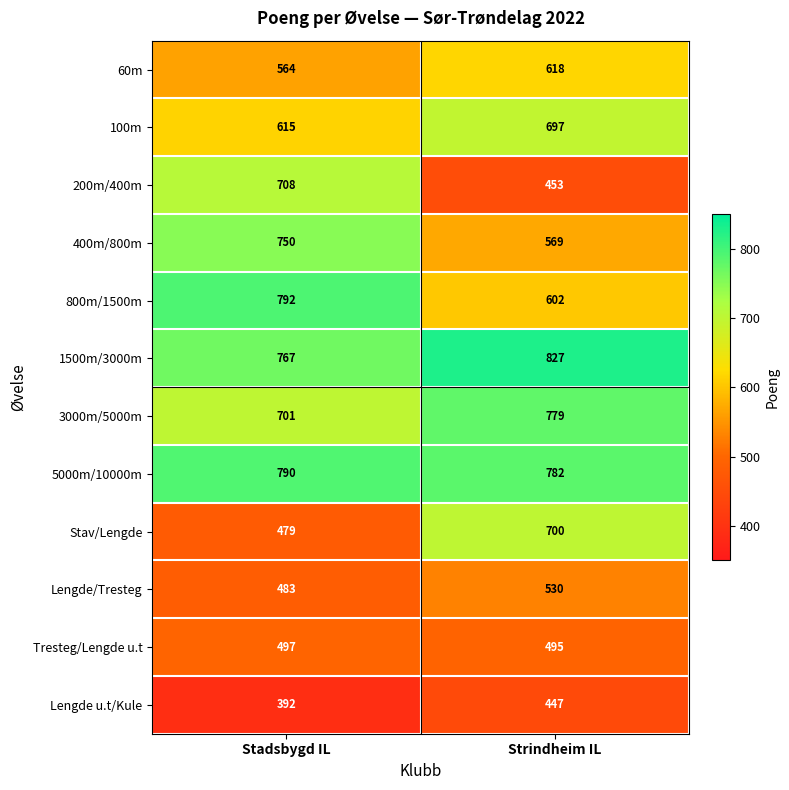

At which label is Stav/Lengde closest to 589?

Stadsbygd IL